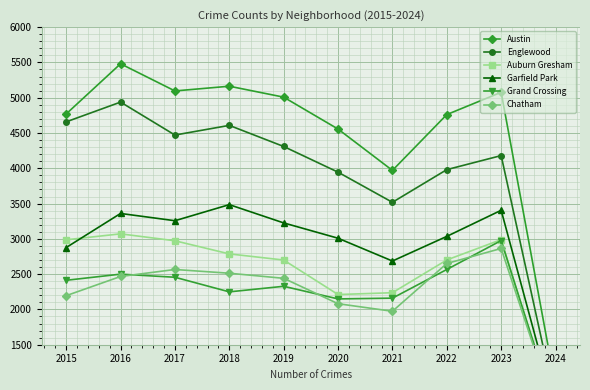

At which label is Austin closest to 3196?

2021